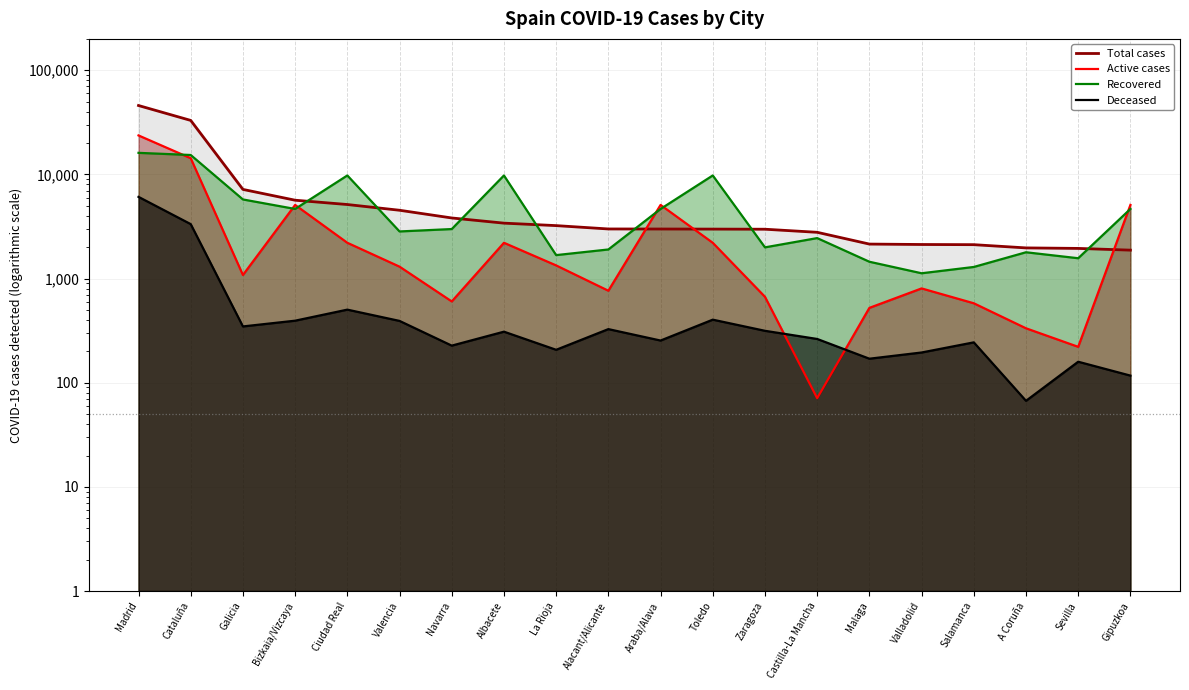

How many data points in Active cases are above 1301?

9